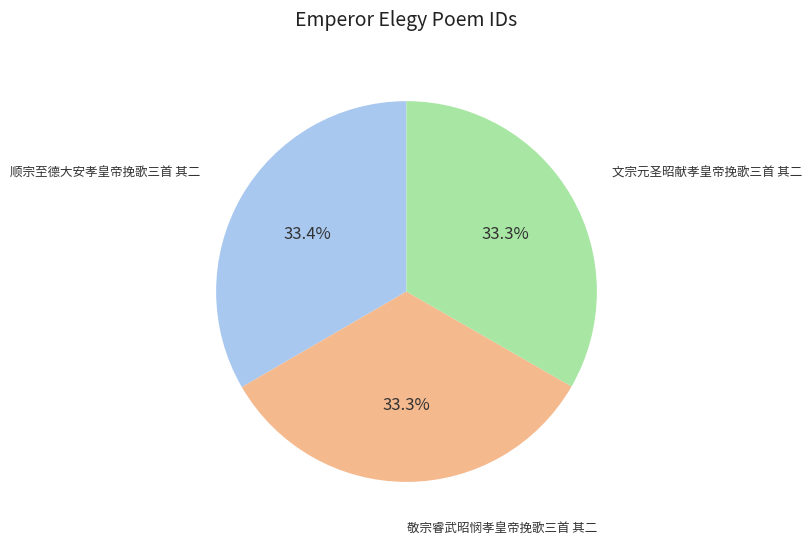

Is there any slice that represents more than half of the pie?

No